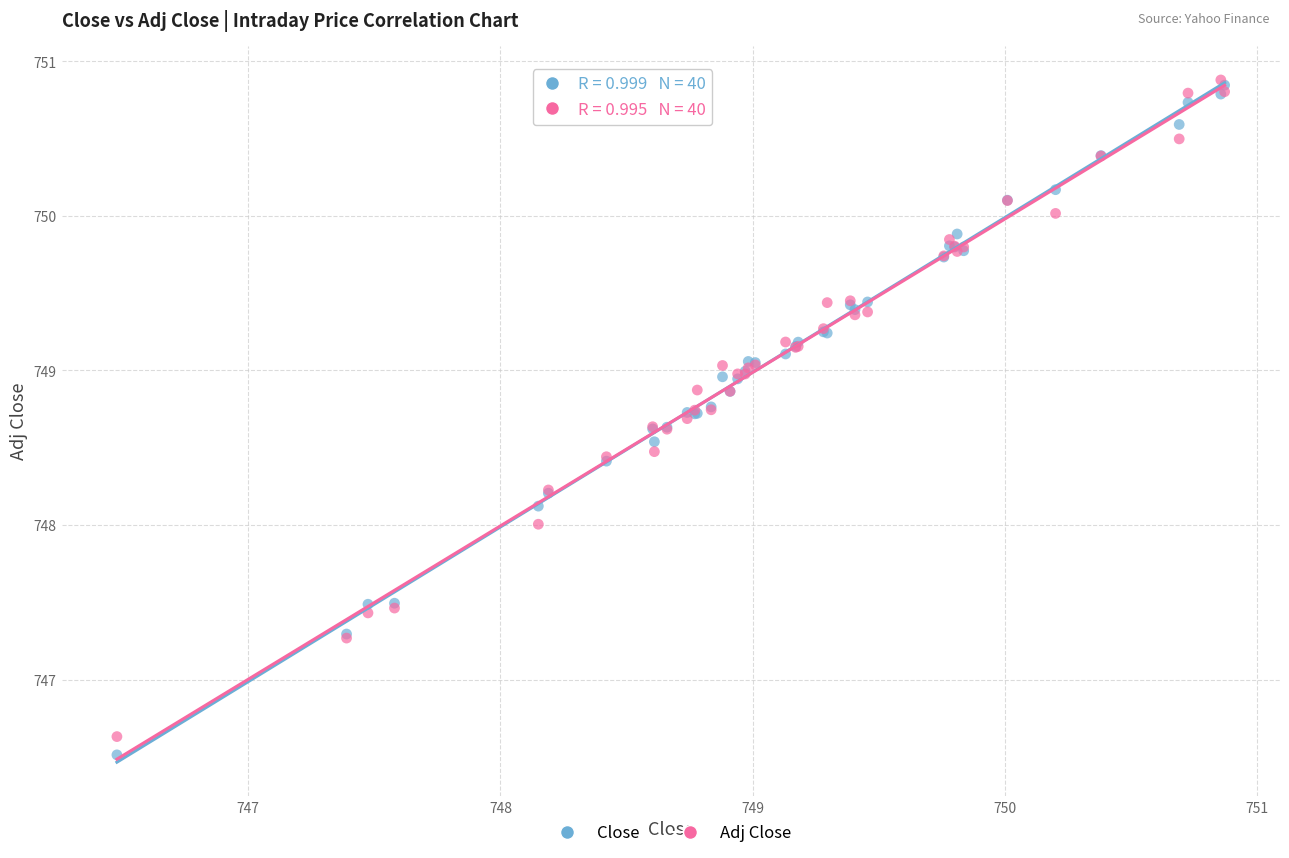

What are all the series names shown in the legend?

Close, Adj Close